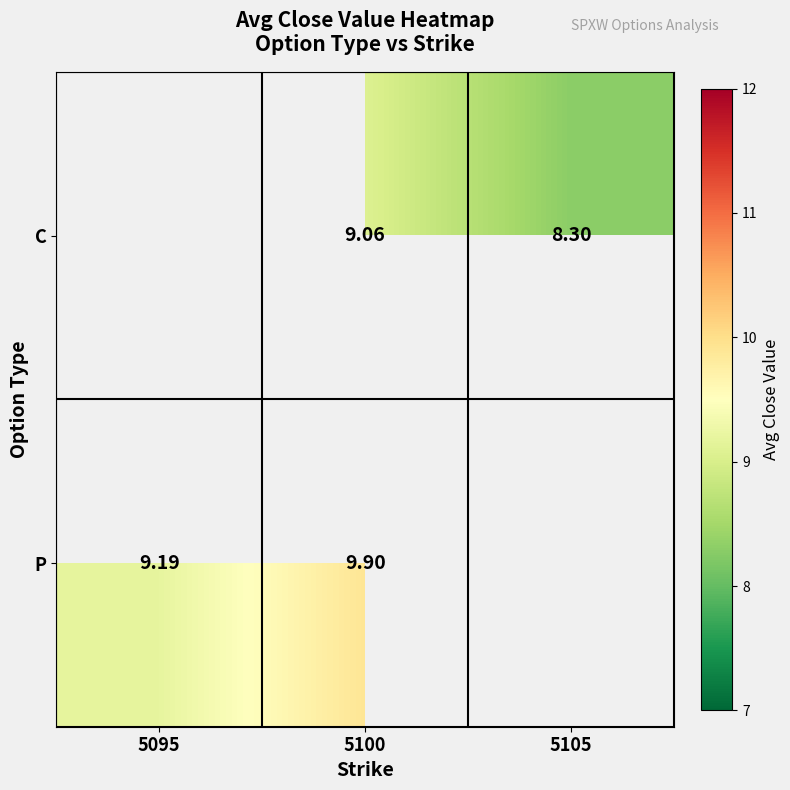

The P series shows 9.2 at 5095. True or false?

True